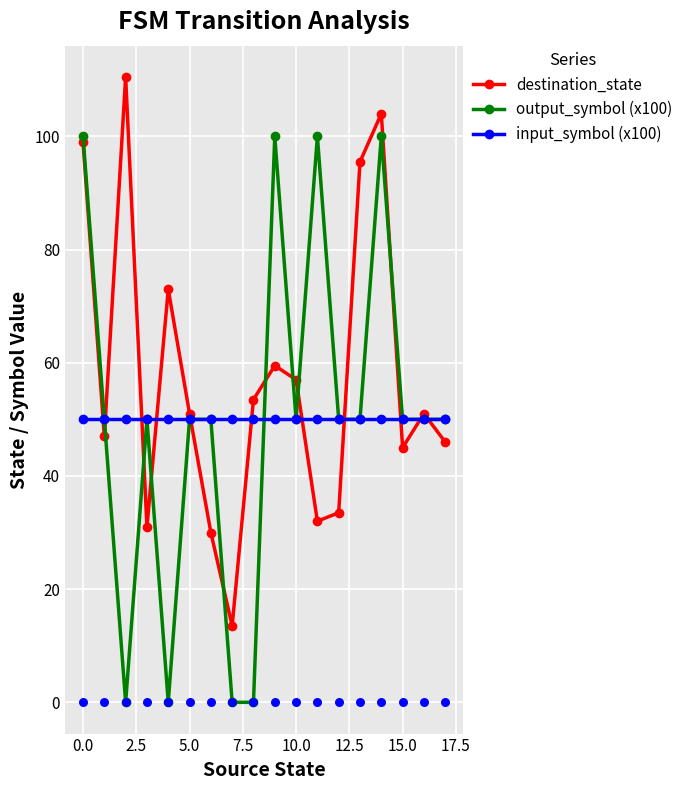

Which series has the largest Y range (max minus min)?

output_symbol (x100)